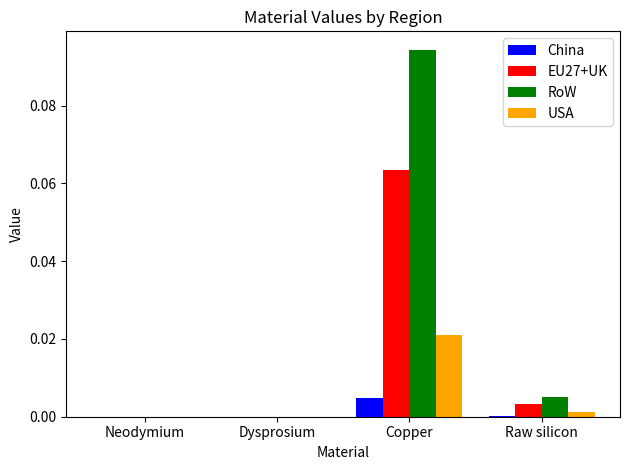

The value of RoW at Neodymium is 0.0. True or false?

True